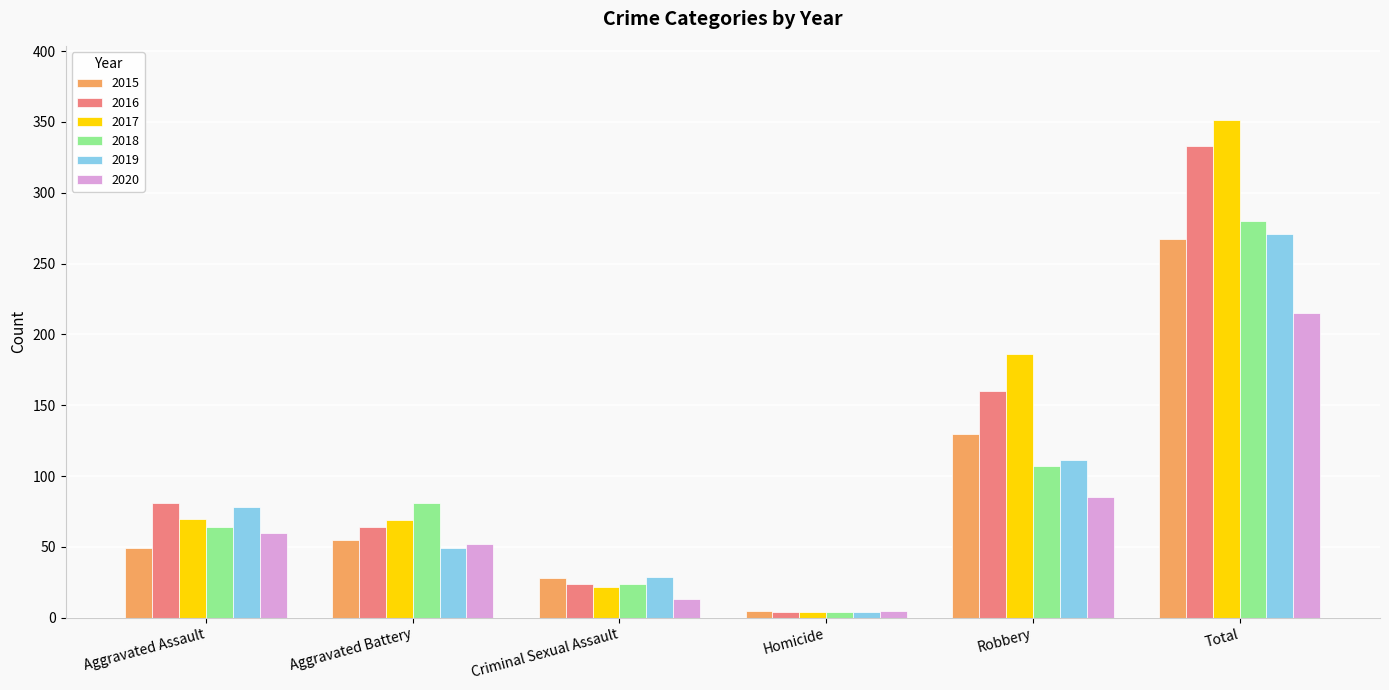

How many data points in 2017 are less than 70?

3